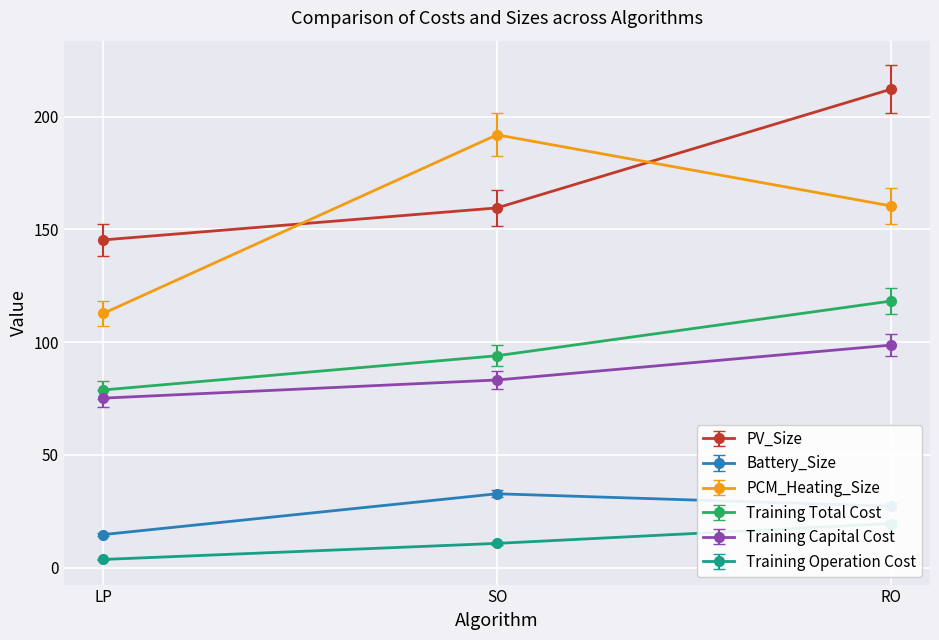

What is the average value of the Training Total Cost series?

97.0